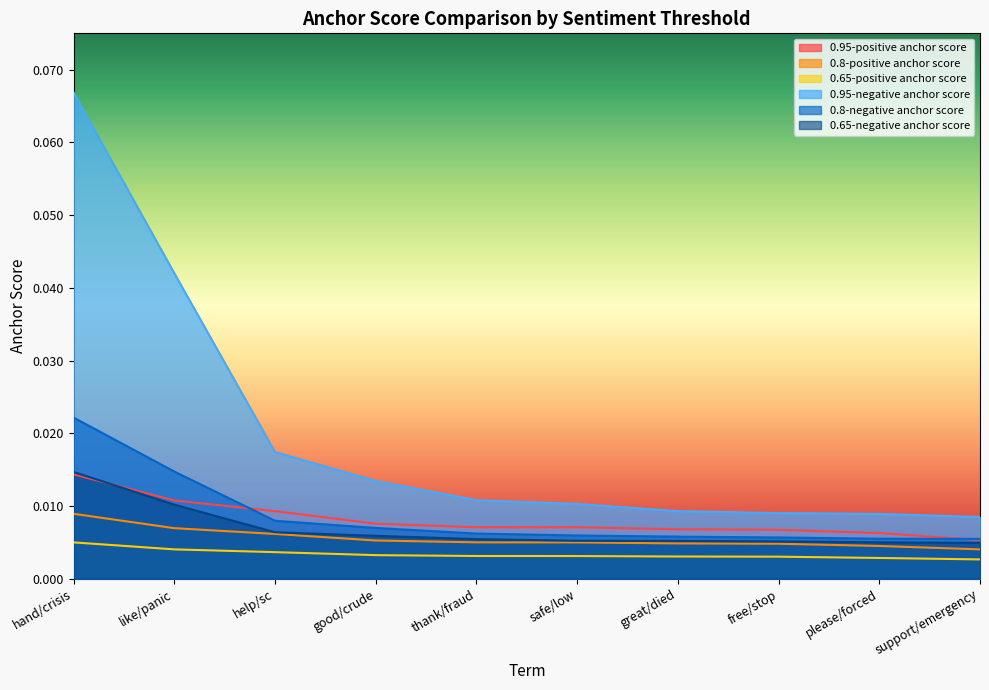

Which series changed the most between good/crude and thank/fraud?

0.95-negative anchor score